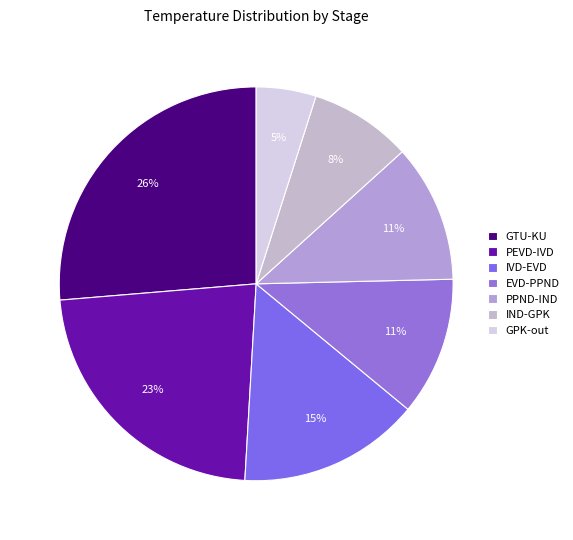

Is it true that EVD-PPND is 1% of the pie?

False